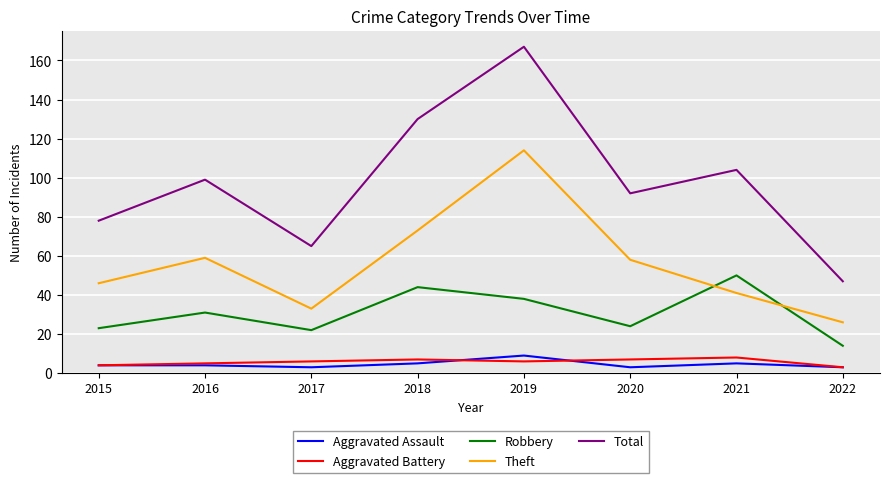

How many lines are shown in the chart?

5